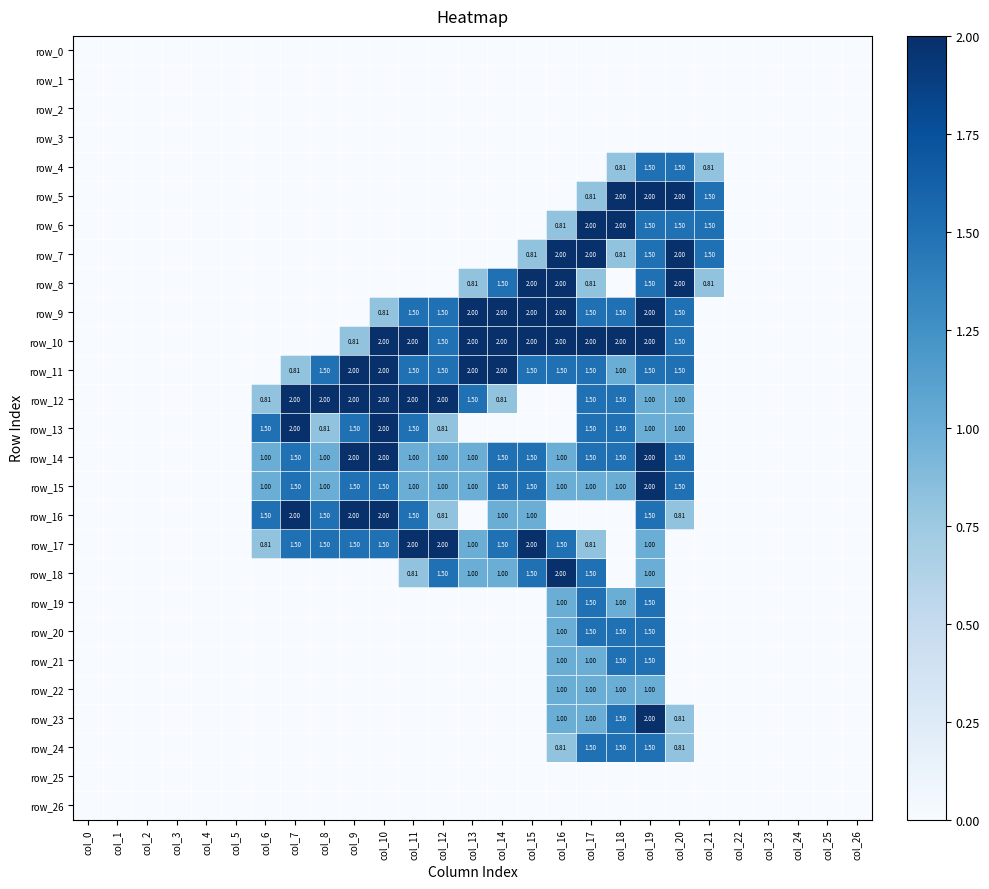

Is it true that row_22 equals 0.0 at col_13?

True